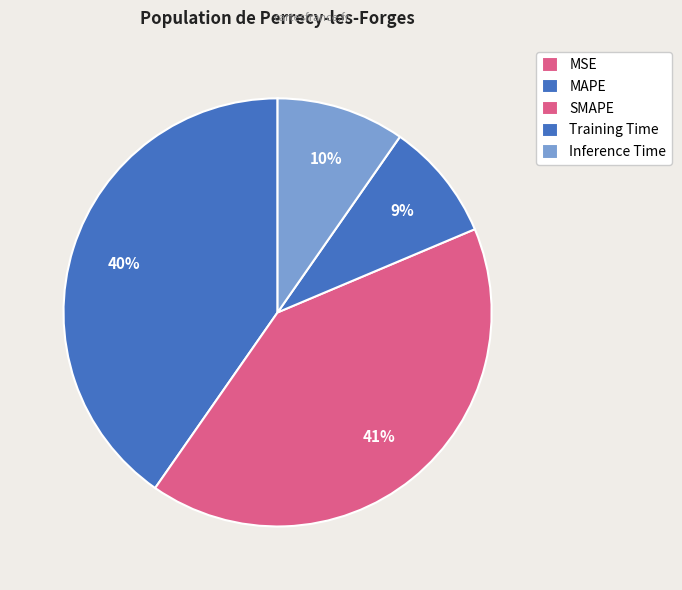

Which slice is the smallest?

MSE